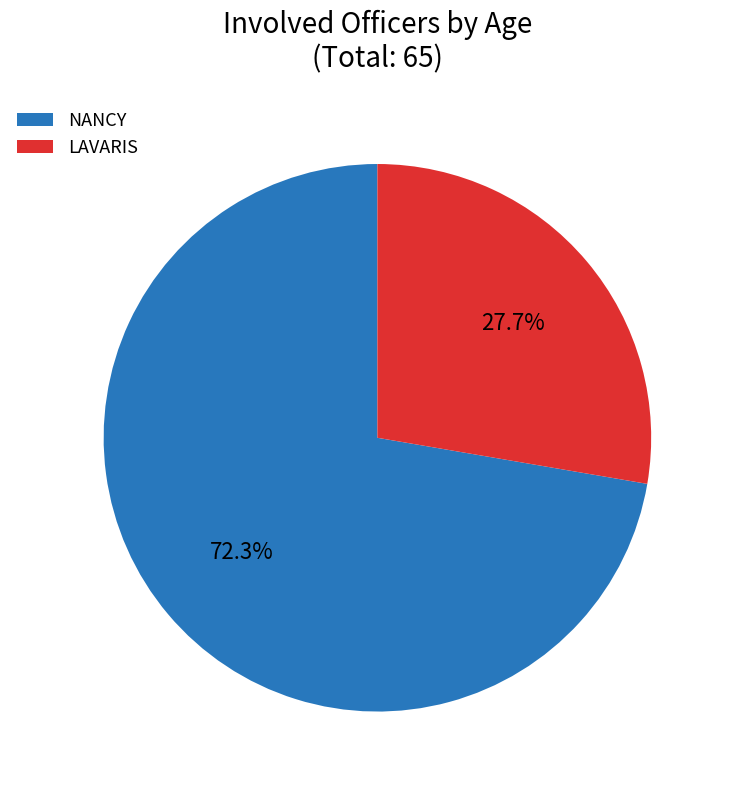

Combined, what portion of the pie is NANCY and LAVARIS?

100.0%